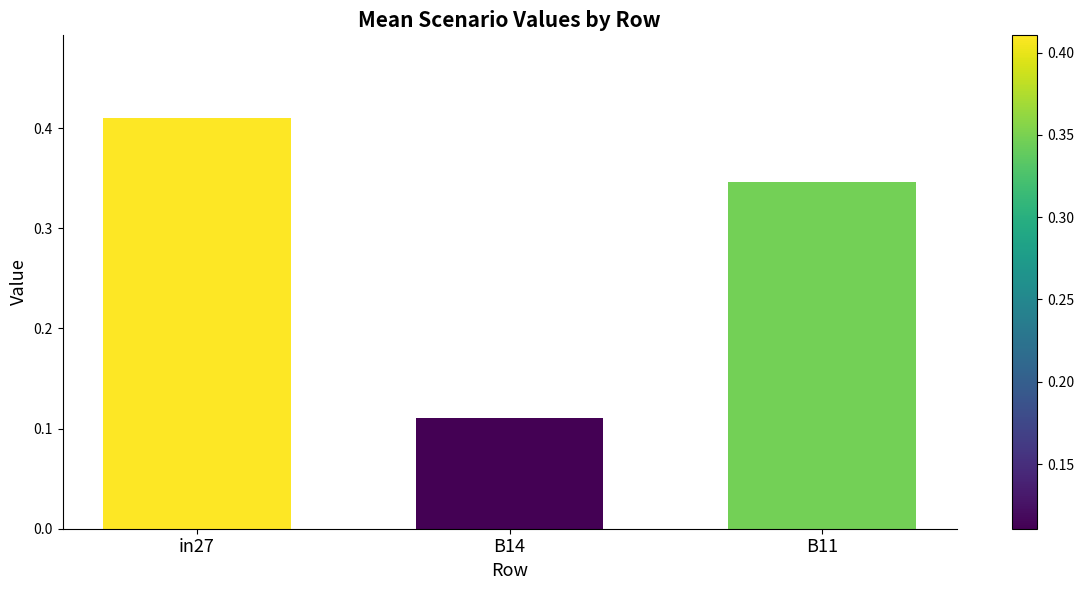

List the labels in order of value, smallest first.

B14, B11, in27